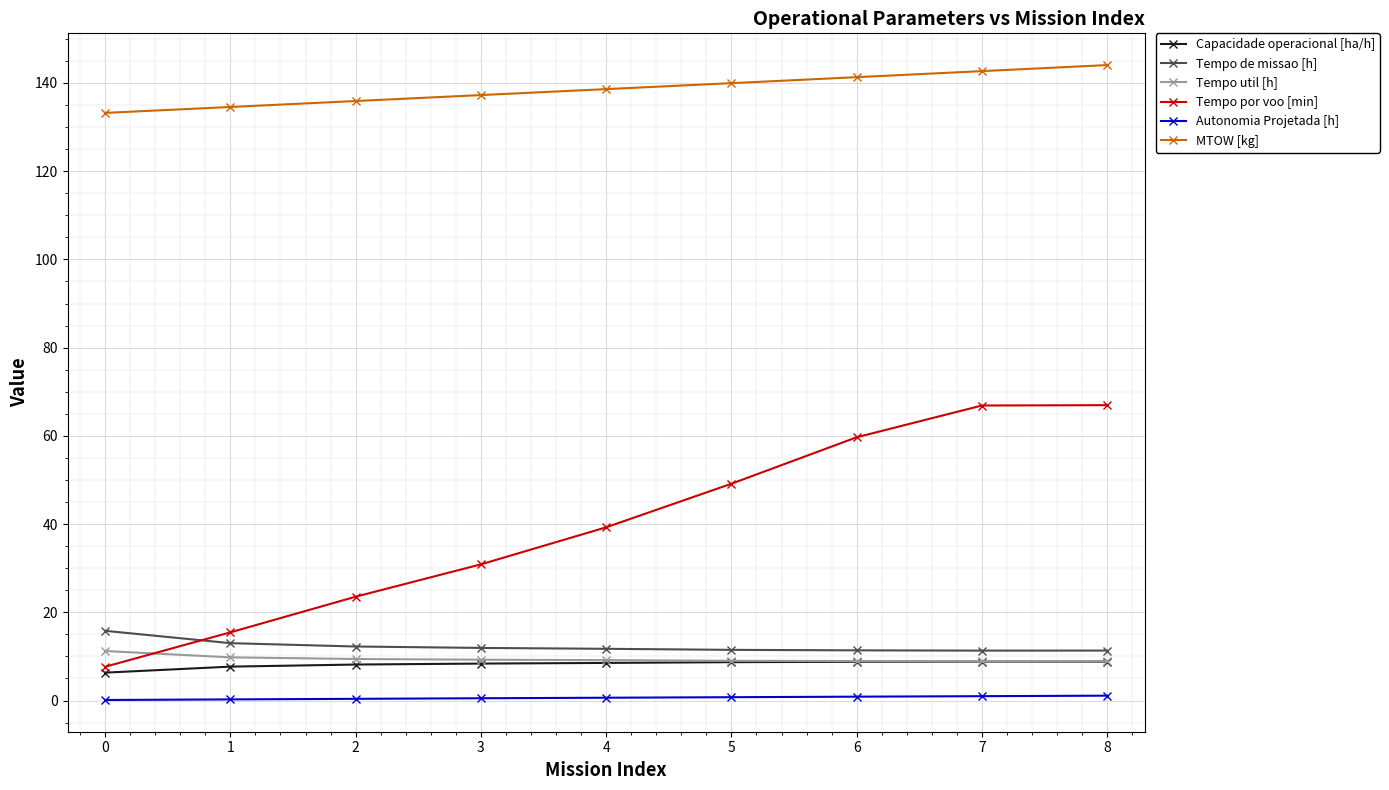

True or false: Tempo util [h] and Autonomia Projetada [h] cross at least once.

False